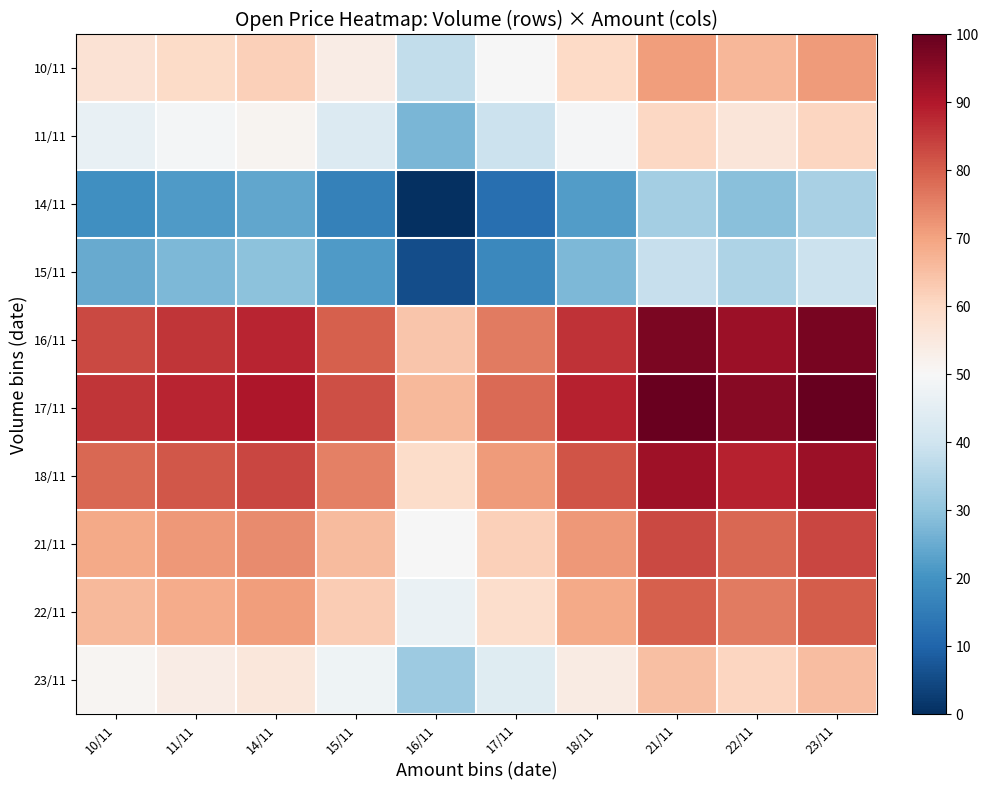

Between 11/11 and 18/11, which series saw the biggest shift?

16/11